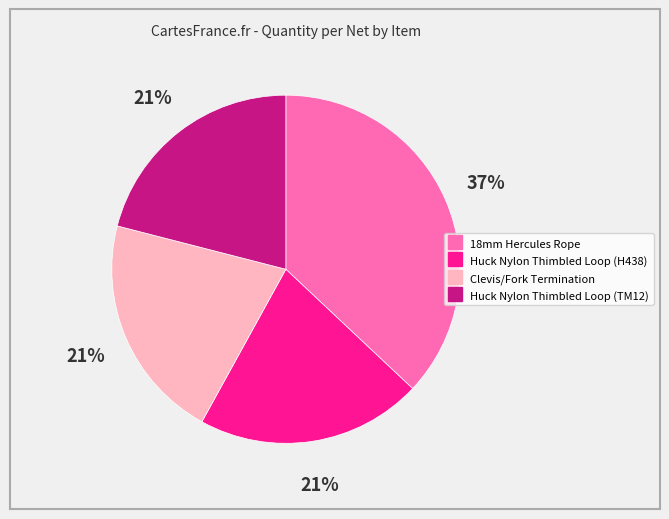

Count the number of slices in the pie.

4